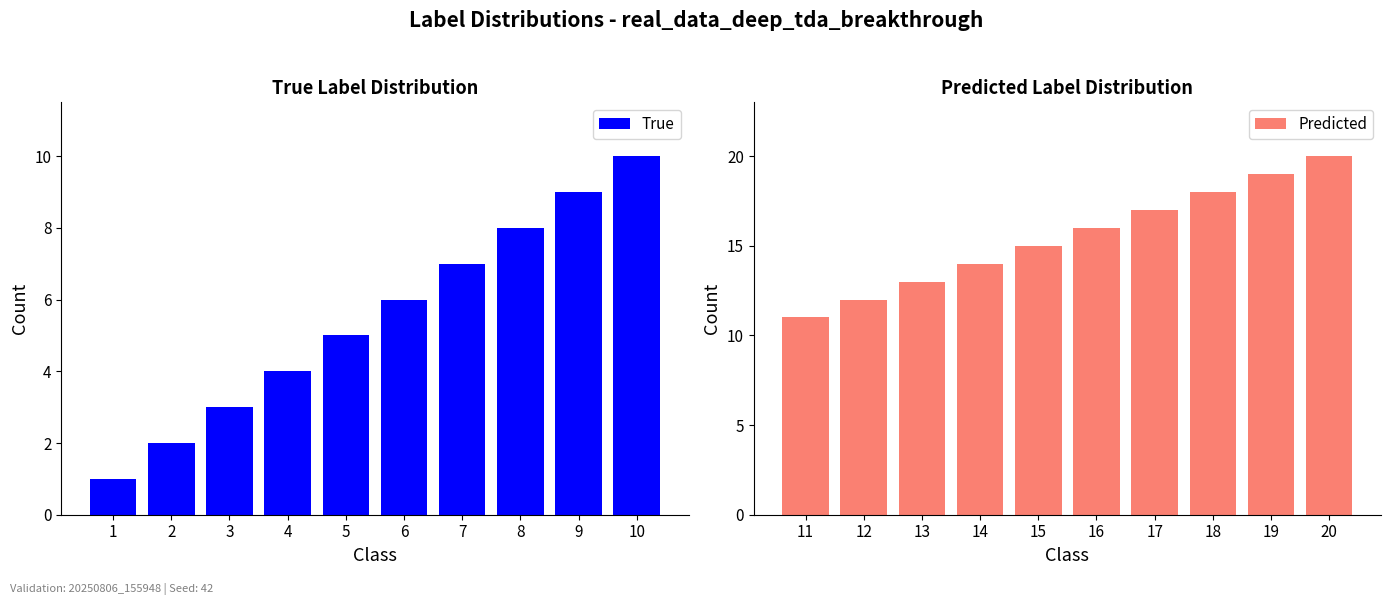

What are all the series names shown in the legend?

True, Predicted